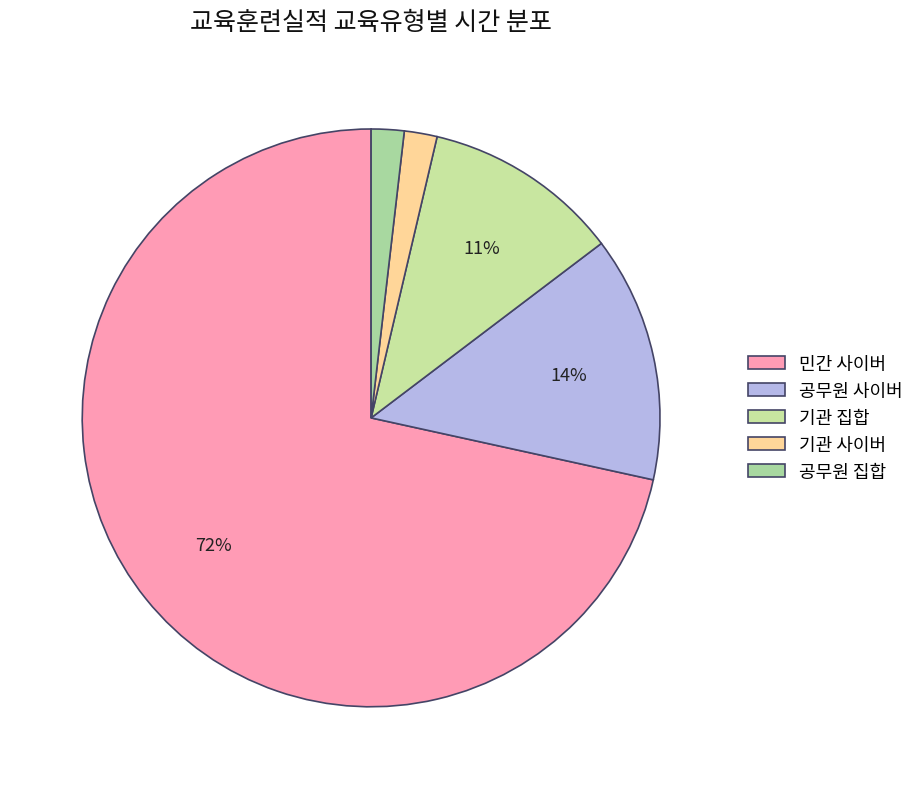

How many segments does this pie chart have?

5